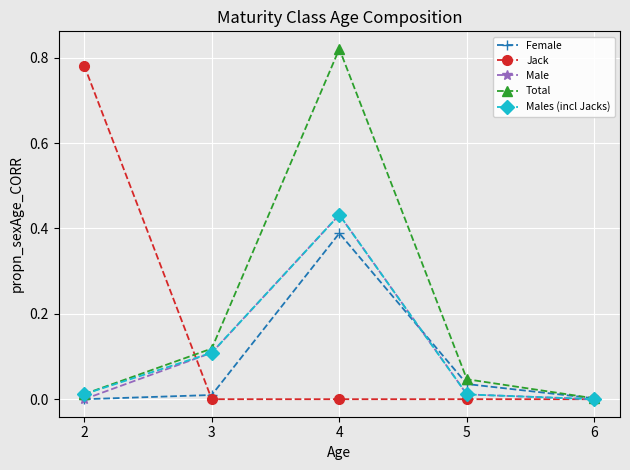

Which series has the largest total across all categories?

Total